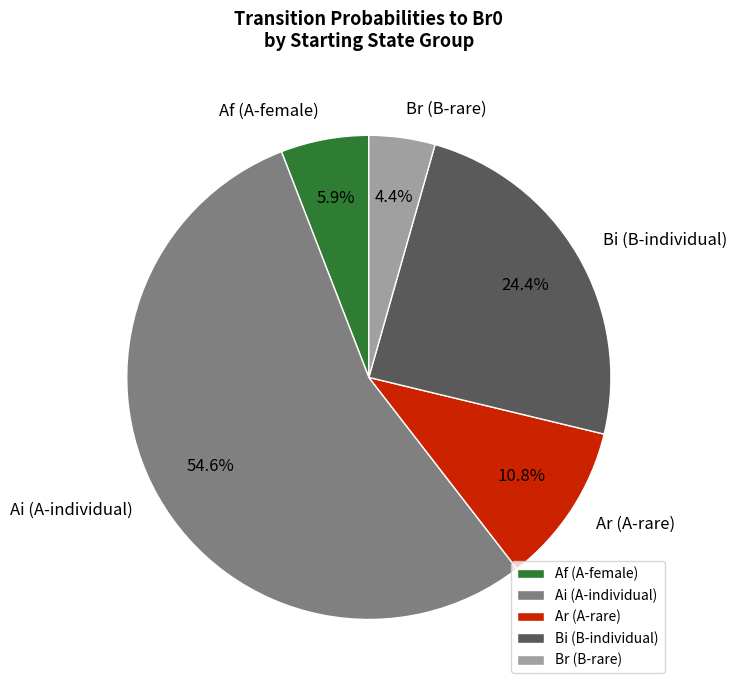

What is the largest slice in the pie chart?

Ai (A-individual)